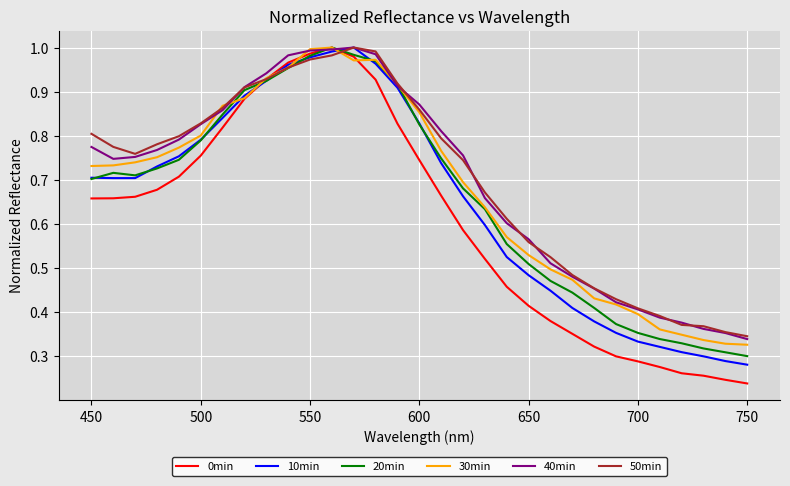

Which series has the largest range (max minus min)?

0min